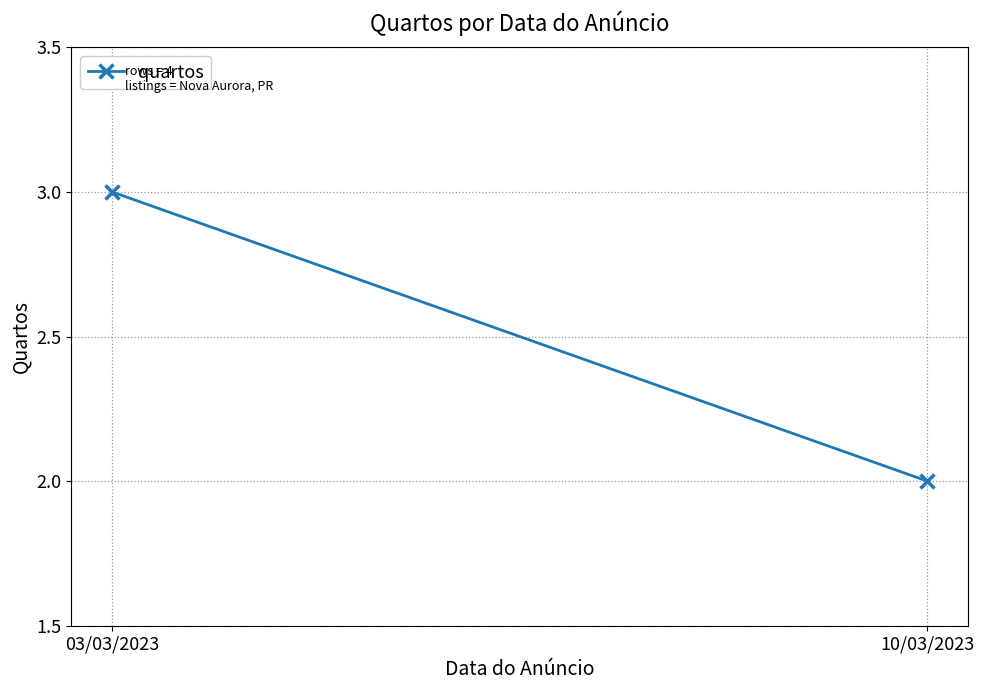

What is the change in value from 03/03/2023 to 10/03/2023?

-1